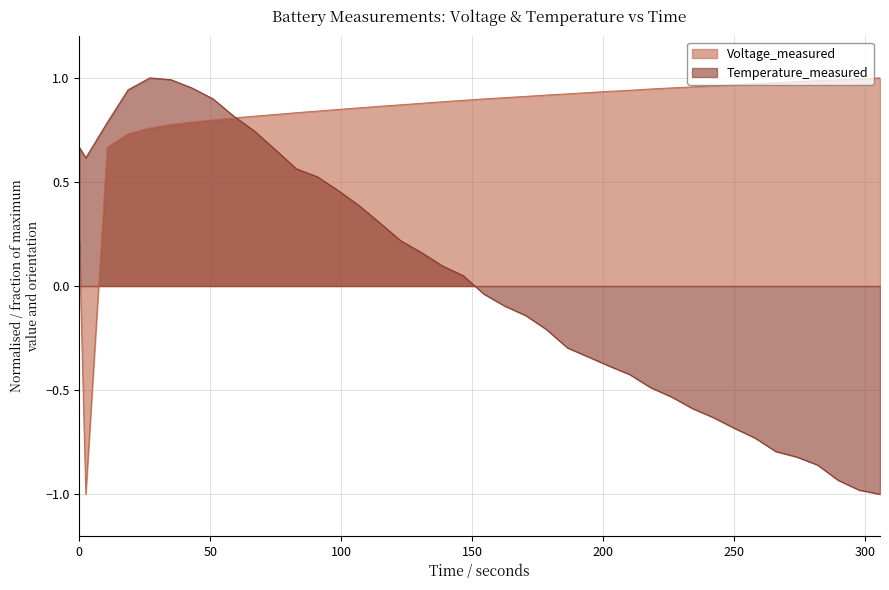

What is the lowest value of the Voltage_measured series?

-1.0